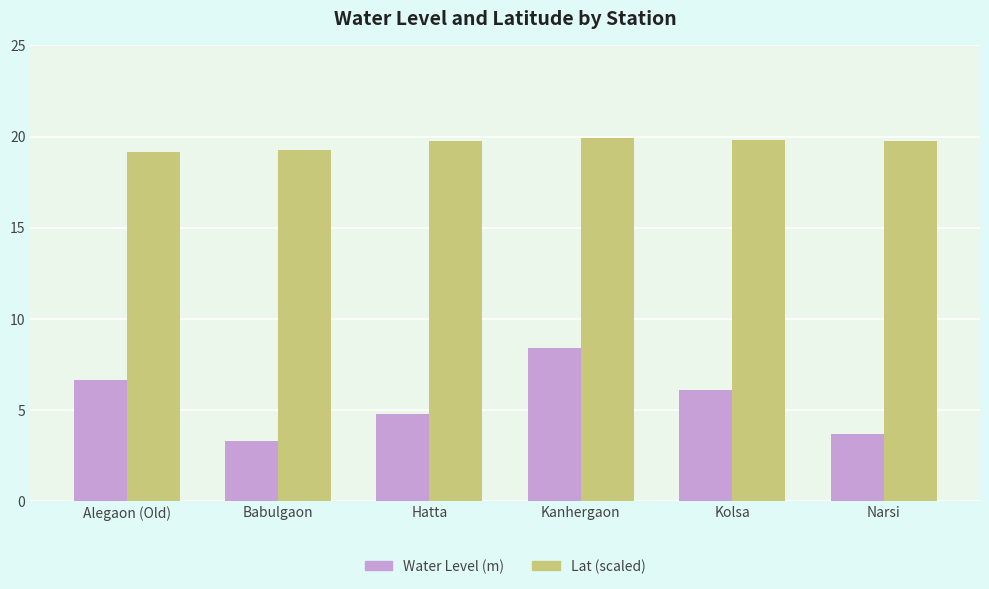

How many groups of bars are there?

6